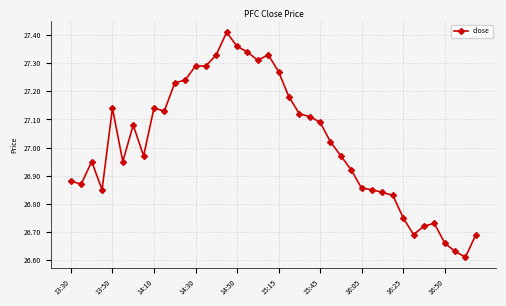

What is the difference between the maximum and minimum values?

0.8